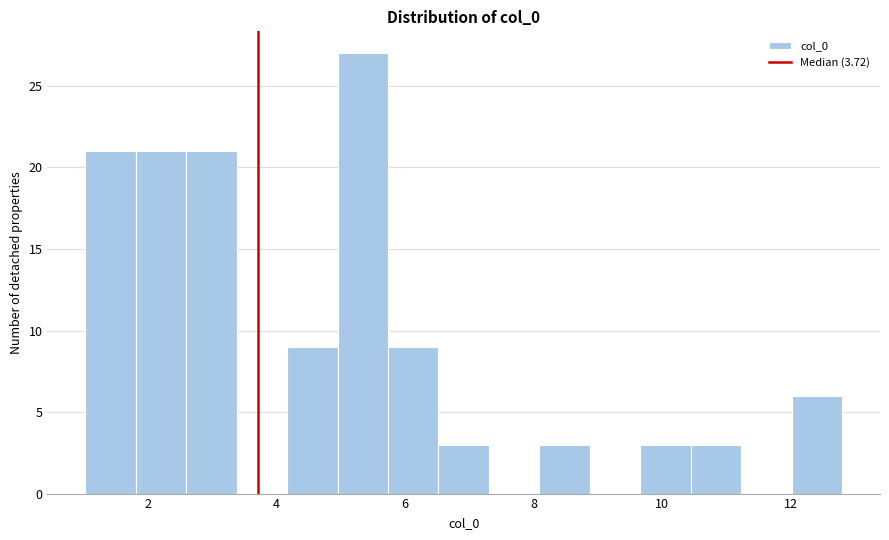

Around what value on the x-axis is the tallest bar? Give the approximate position of its centre, as read against the axis.

5.4